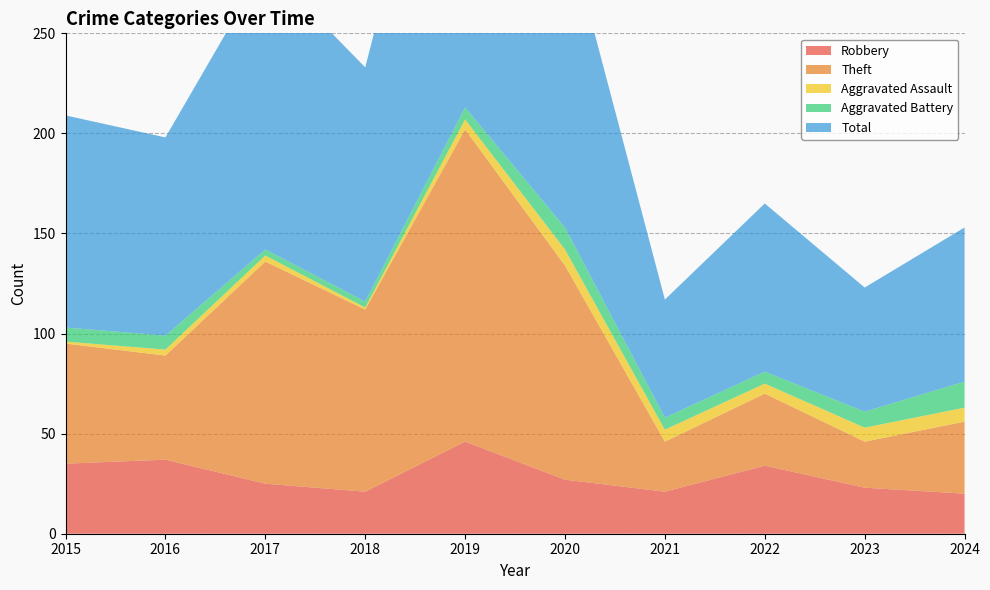

Reading left to right, extract all data points from this chart.

Robbery: 2015=35	2016=37	2017=25	2018=21	2019=46	2020=27	2021=21	2022=34	2023=23	2024=20
Theft: 2015=60	2016=52	2017=111	2018=91	2019=156	2020=107	2021=25	2022=36	2023=23	2024=36
Aggravated Assault: 2015=1	2016=3	2017=3	2018=1	2019=5	2020=8	2021=6	2022=5	2023=7	2024=7
Aggravated Battery: 2015=7	2016=7	2017=3	2018=3	2019=6	2020=11	2021=6	2022=6	2023=8	2024=13
Total: 2015=106	2016=99	2017=142	2018=117	2019=213	2020=153	2021=59	2022=84	2023=62	2024=77